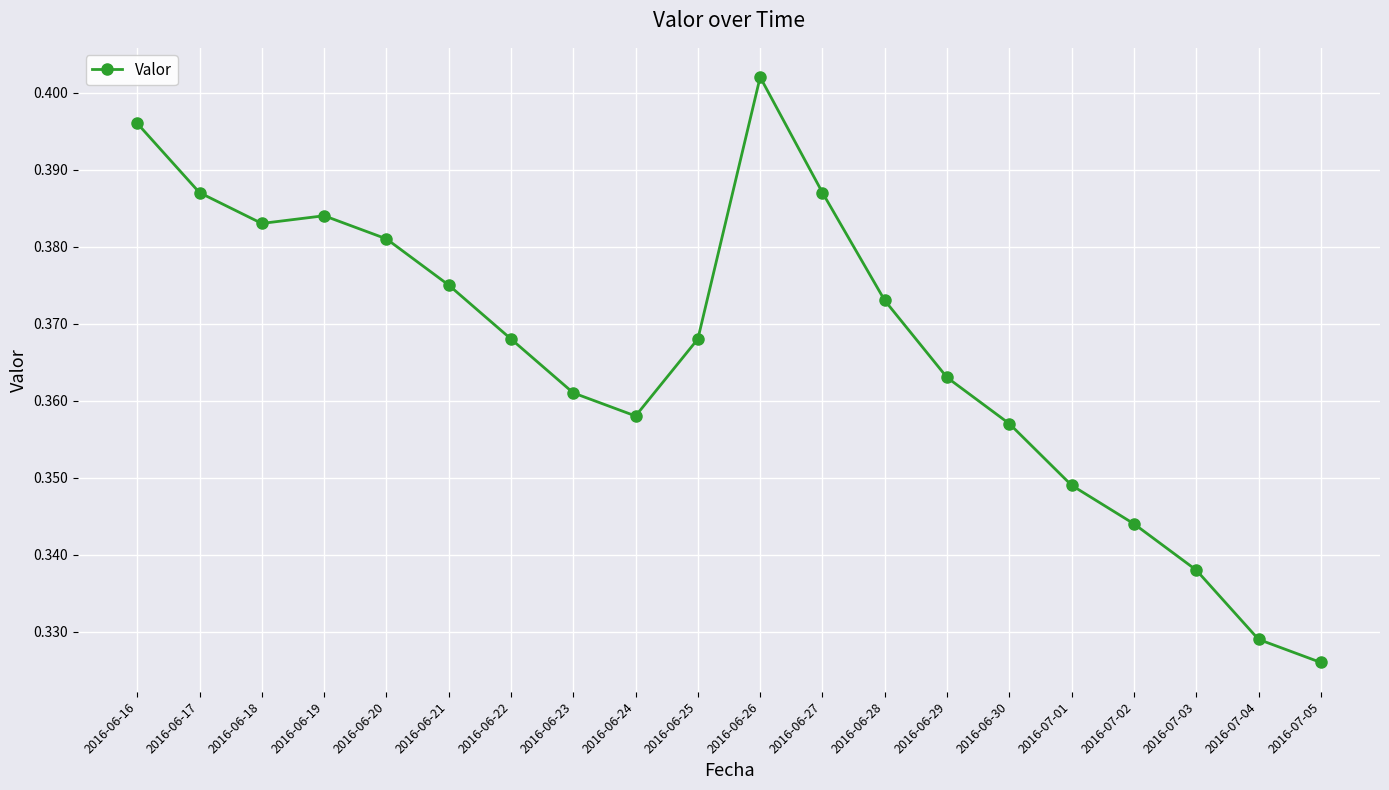

How many lines are shown in the chart?

1